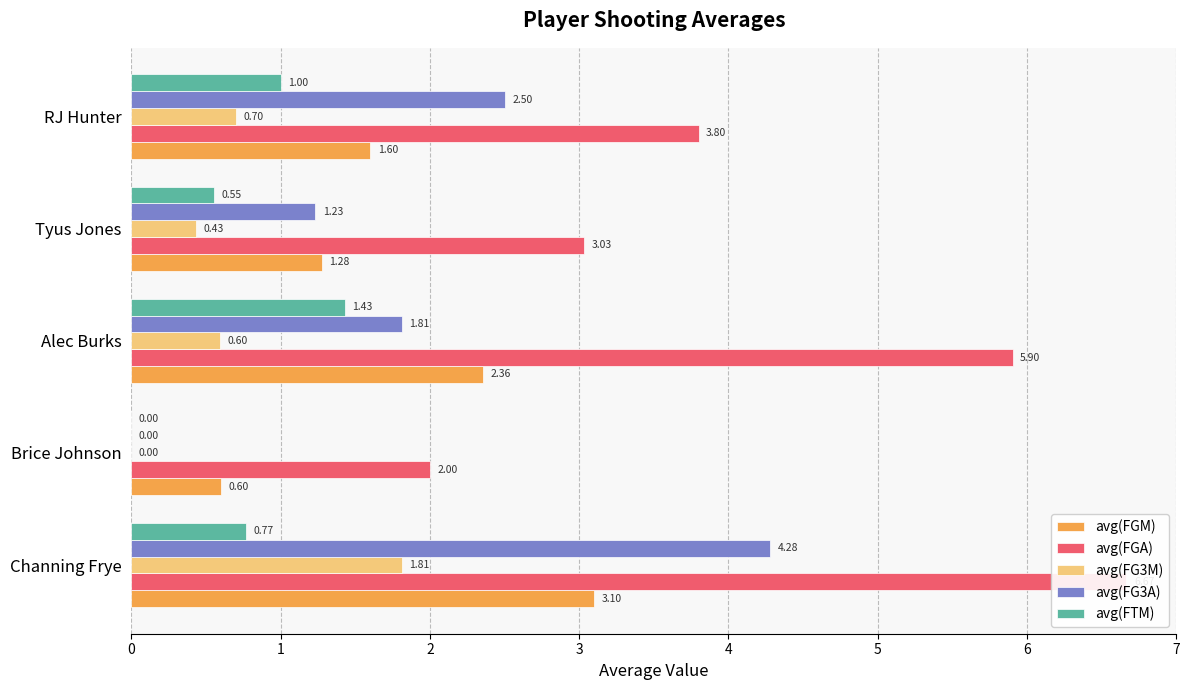

How many bars are there in each group?

5